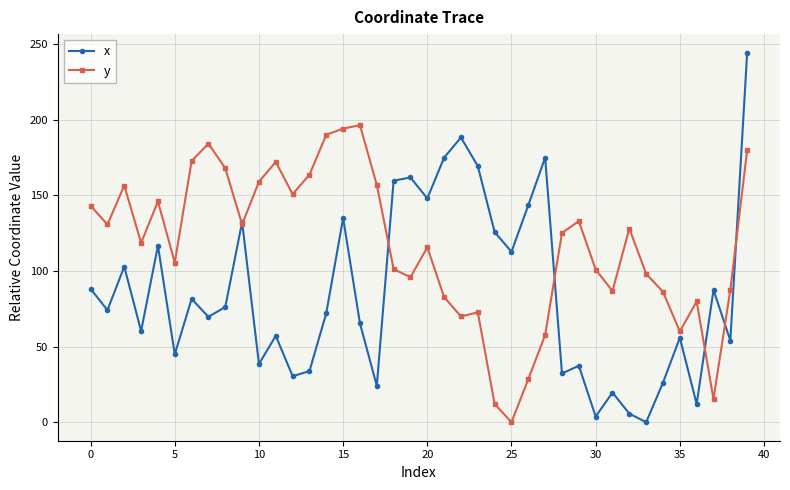

List the series in order of their peak value, lowest first.

y, x